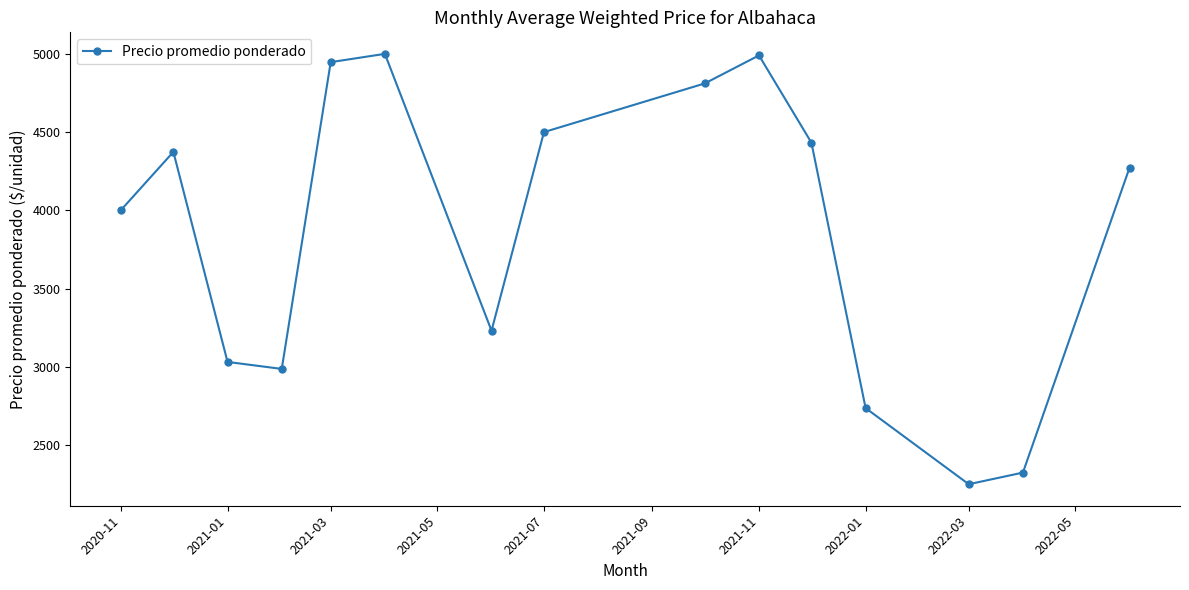

How many interior local valleys (lower than both neighbors) does the data have?

3